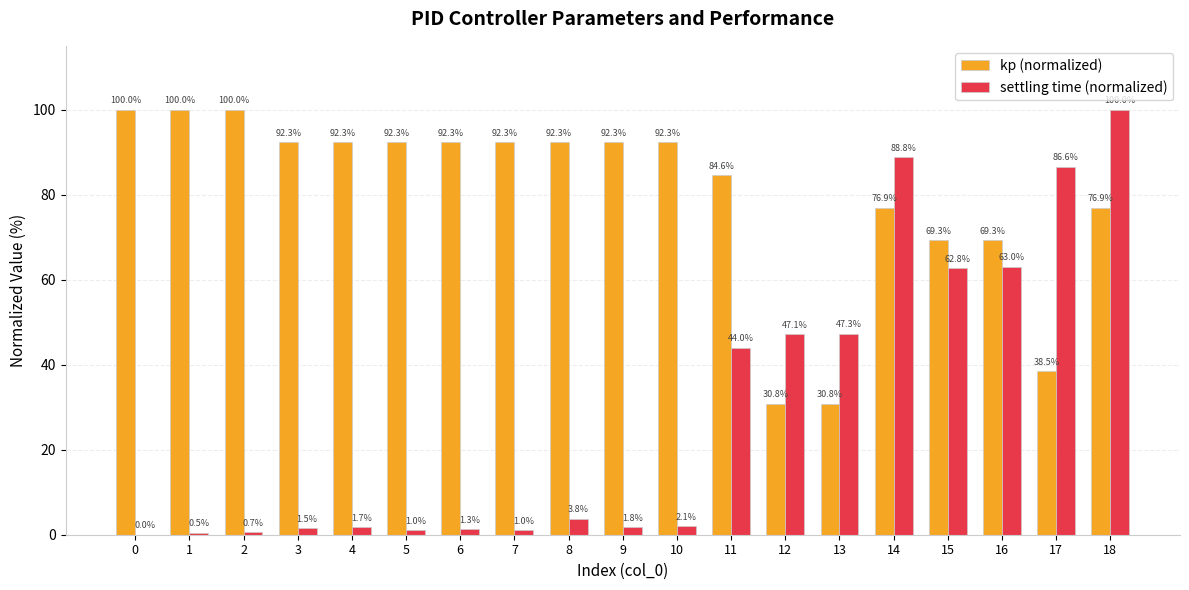

What is the spread (max minus min) of values at 17?

48.1